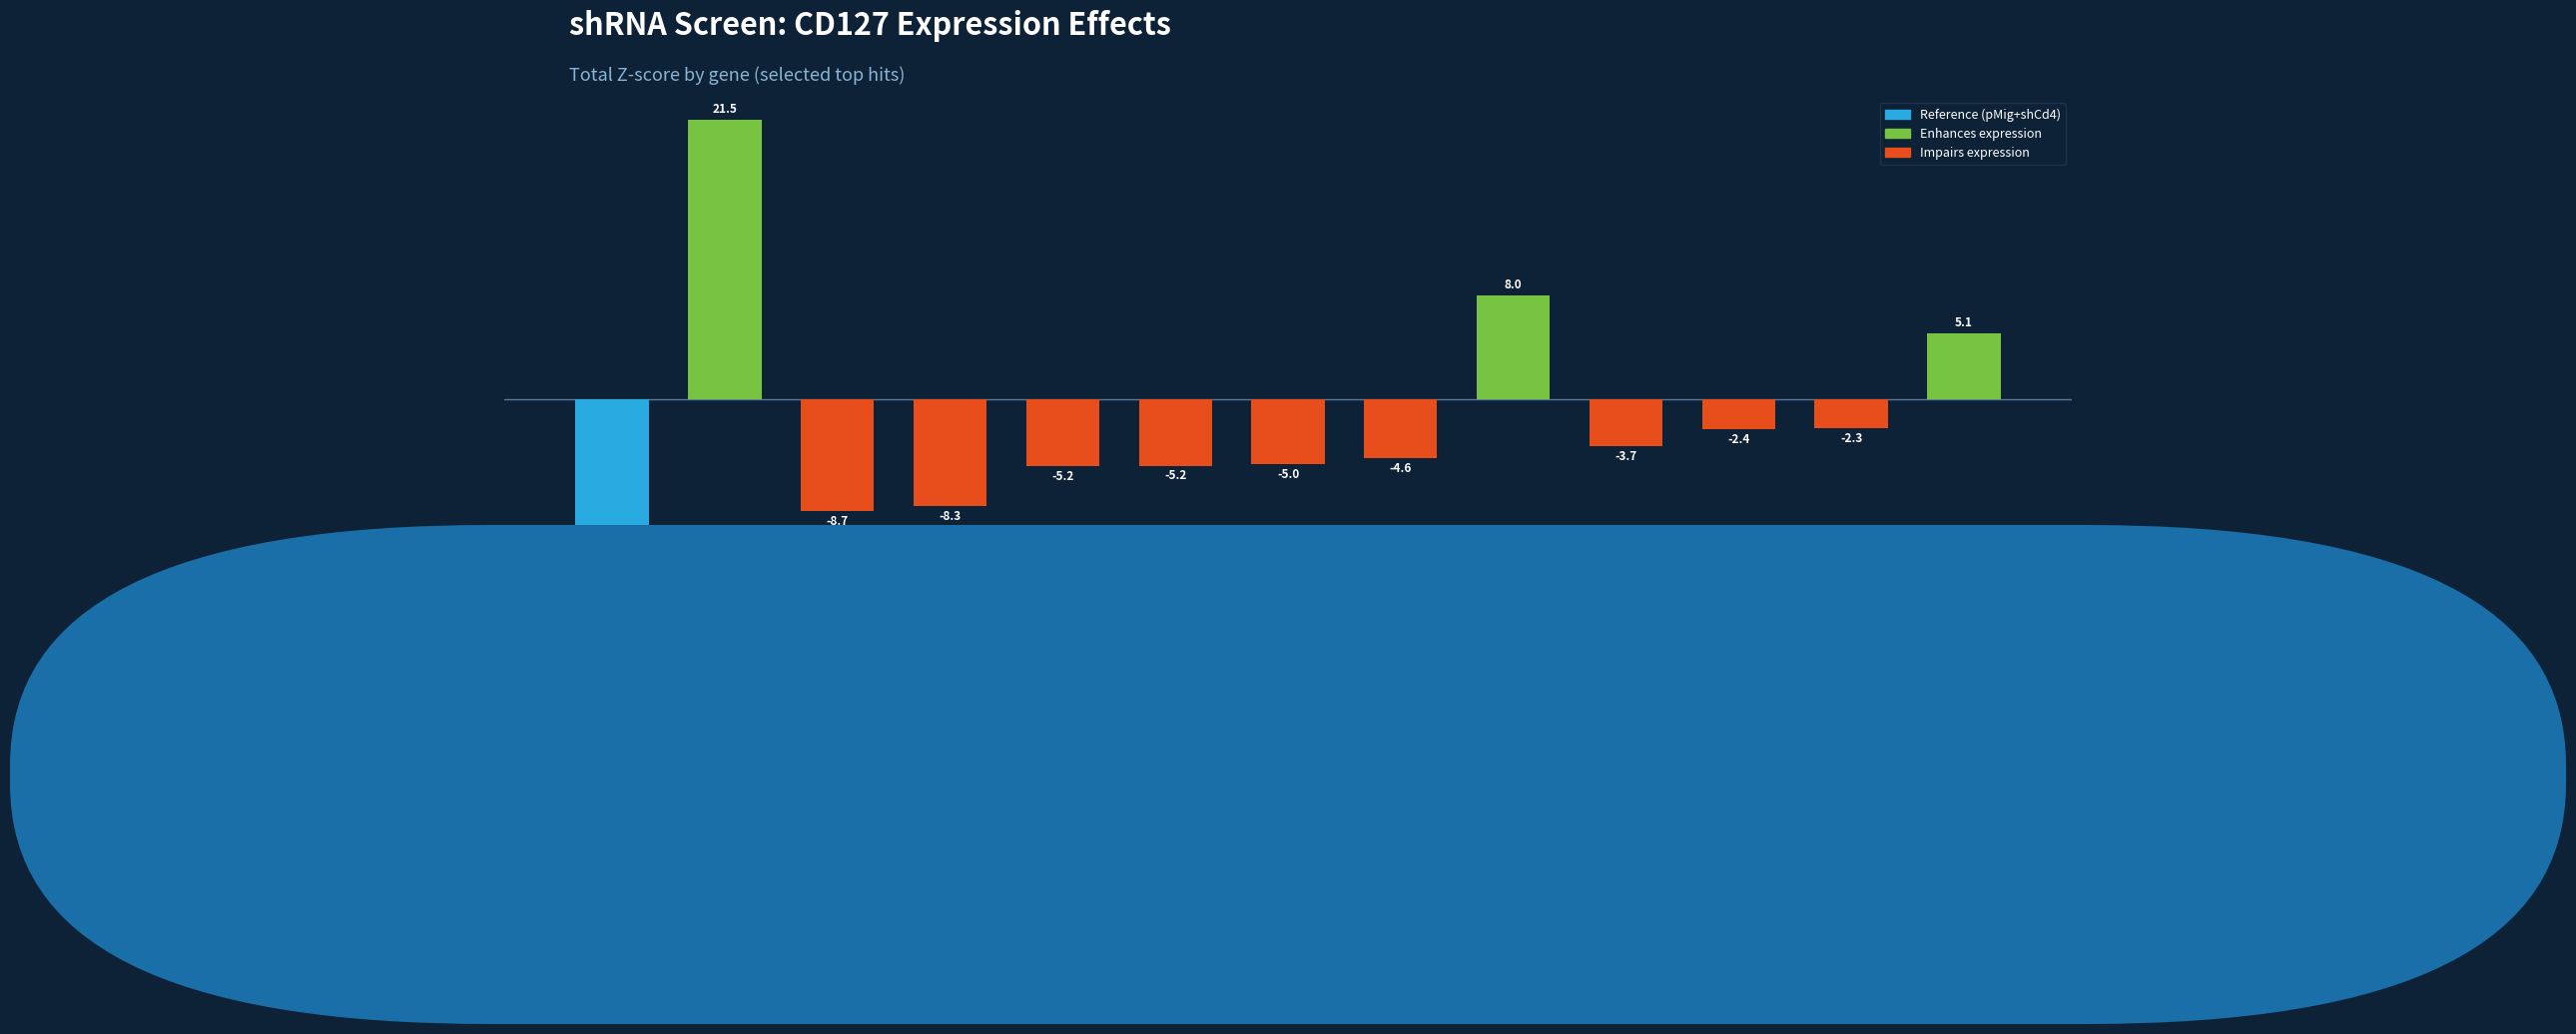

True or false: the data shows -3.2 at shRunx3.

False